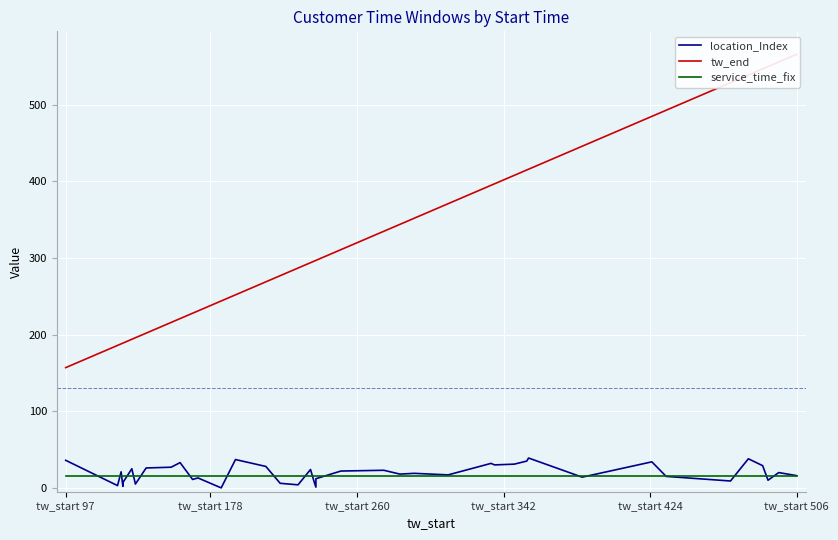

Which series has the largest total across all categories?

tw_end